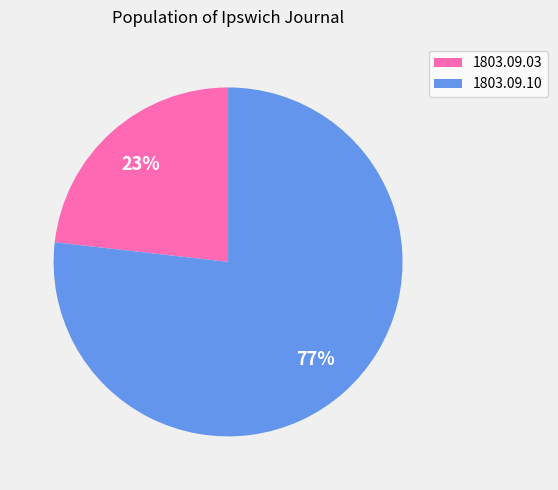

How many segments does this pie chart have?

2